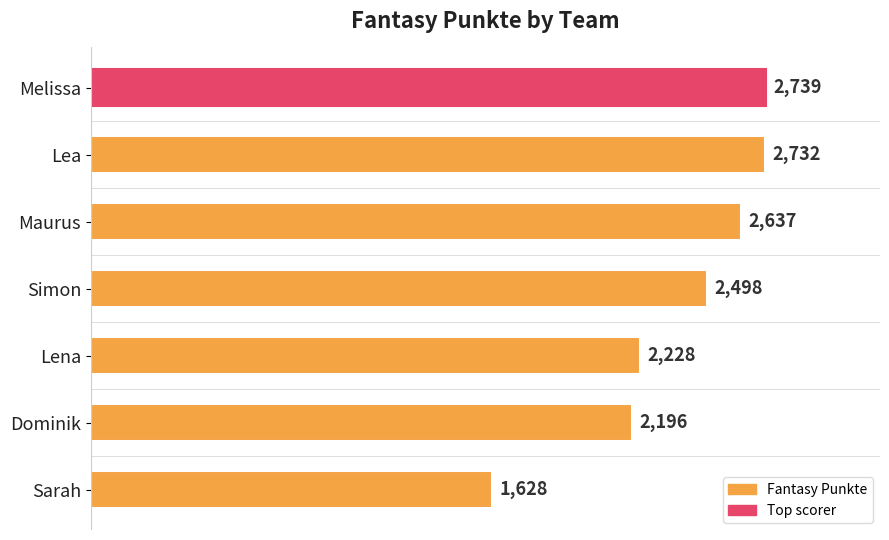

What is the value of the 1st bar from the top?

2739